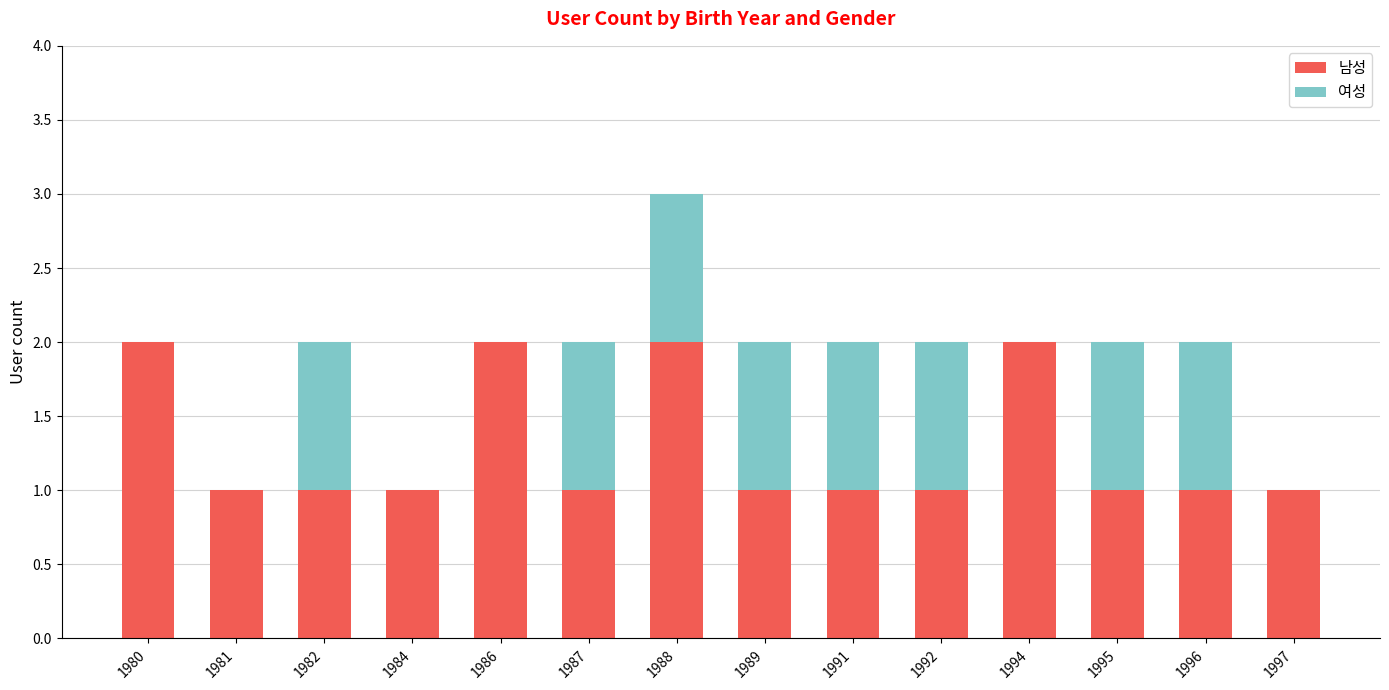

Reading left to right, transcribe the values for 남성.

1980=2	1981=1	1982=1	1984=1	1986=2	1987=1	1988=2	1989=1	1991=1	1992=1	1994=2	1995=1	1996=1	1997=1